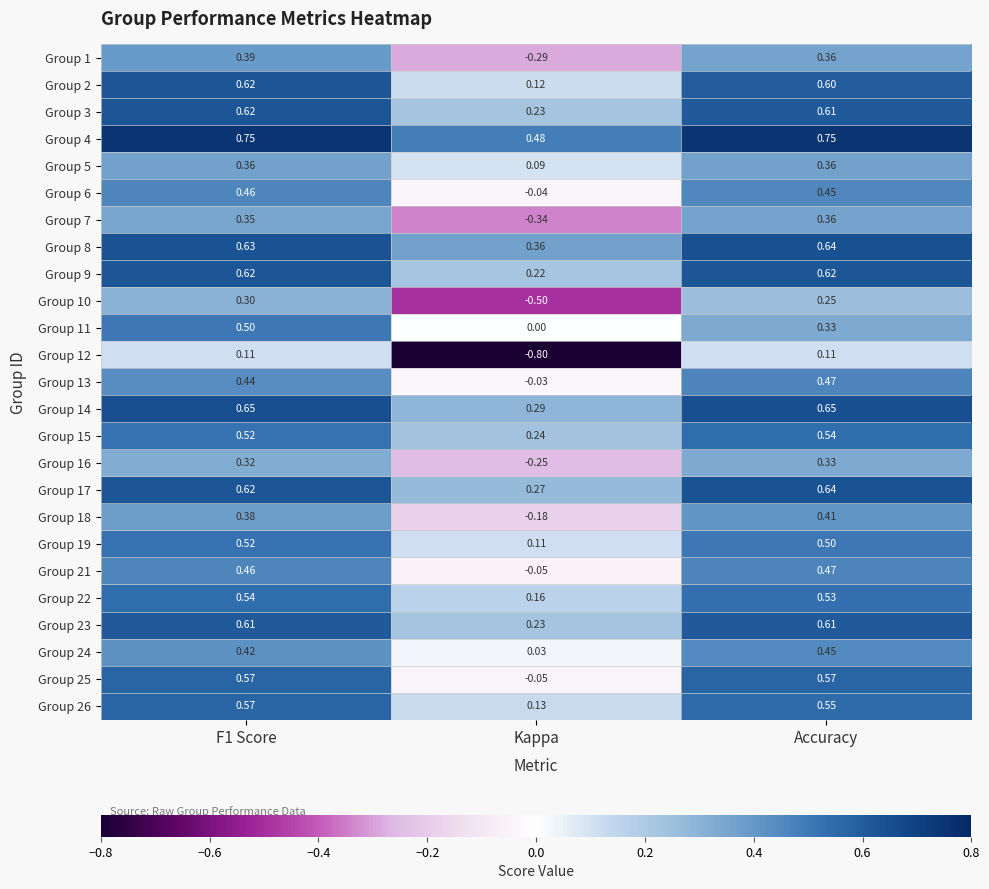

At which label is Group 8 closest to 0?

Kappa